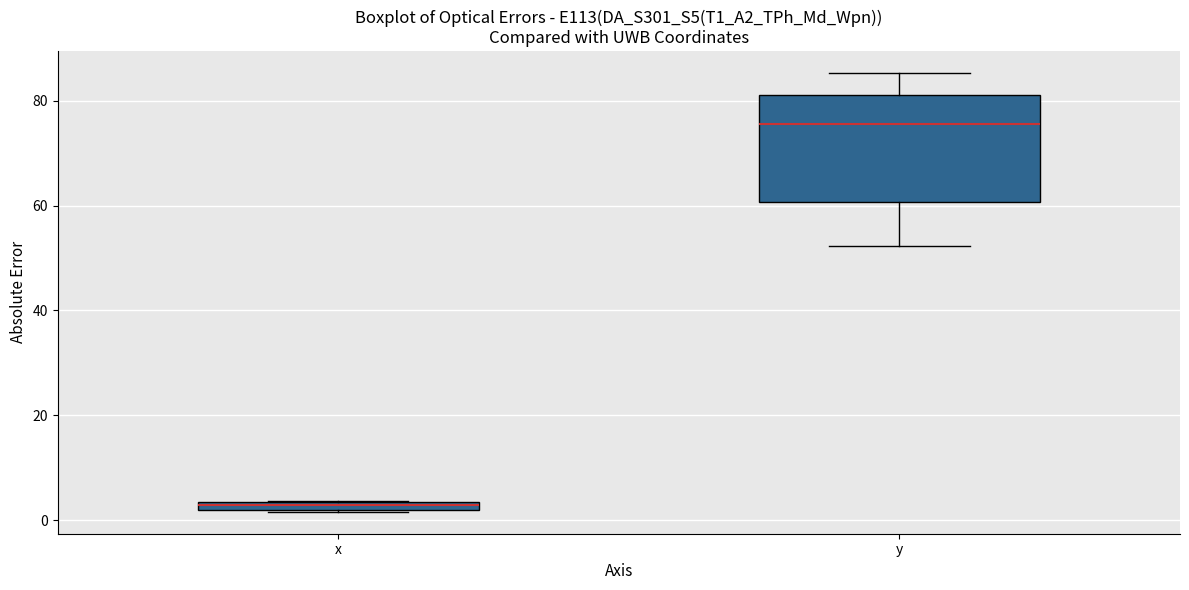

Where does the upper whisker of the box for y end on the y-axis? The values are not printed on the chart, so give them approximately, as read against the axis.

86